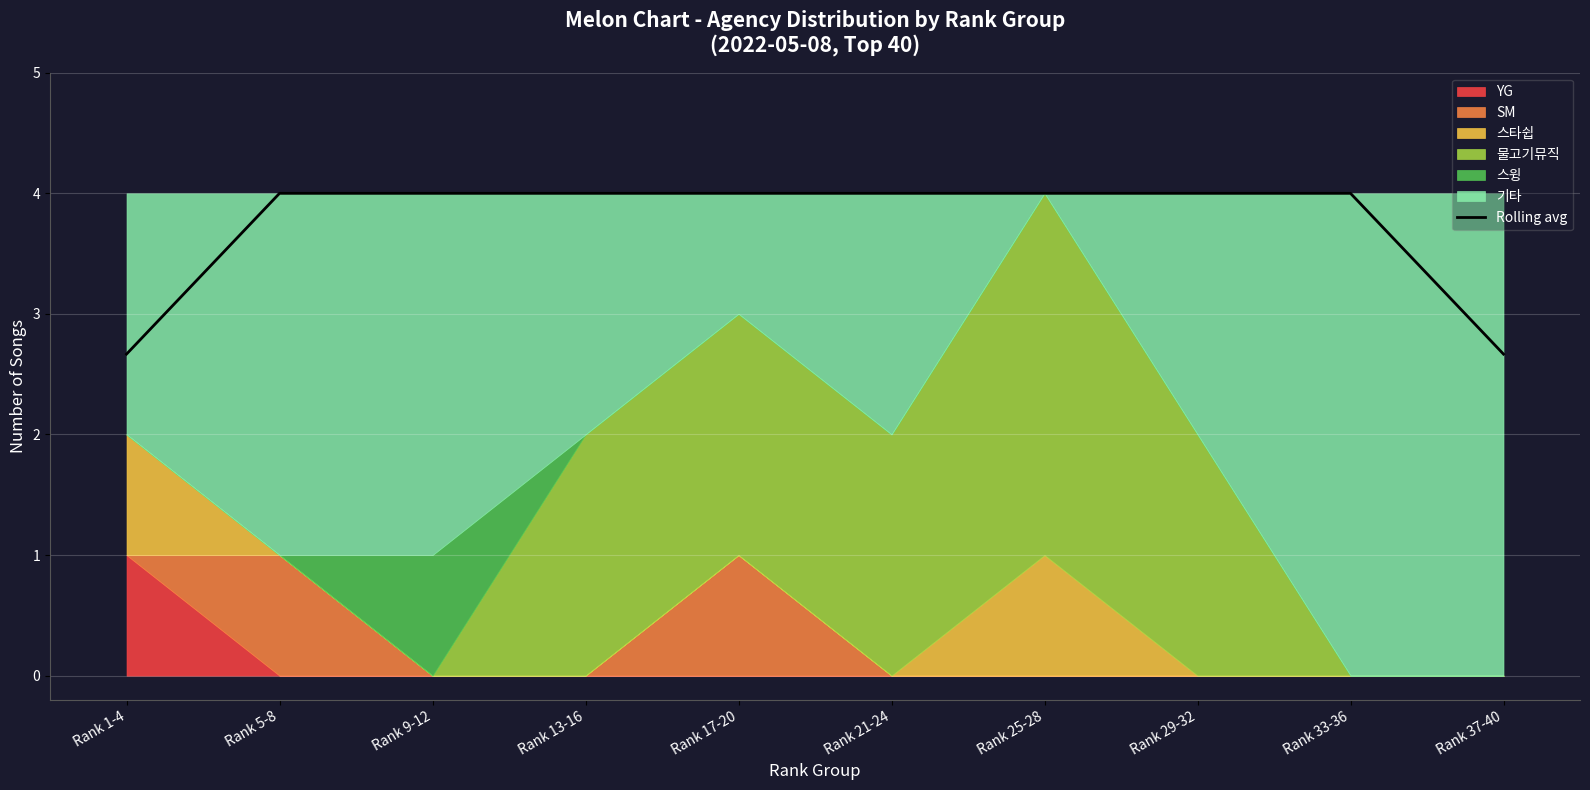

Rank the categories by value from highest to lowest.

Rank 5-8, Rank 9-12, Rank 13-16, Rank 17-20, Rank 21-24, Rank 25-28, Rank 29-32, Rank 33-36, Rank 1-4, Rank 37-40